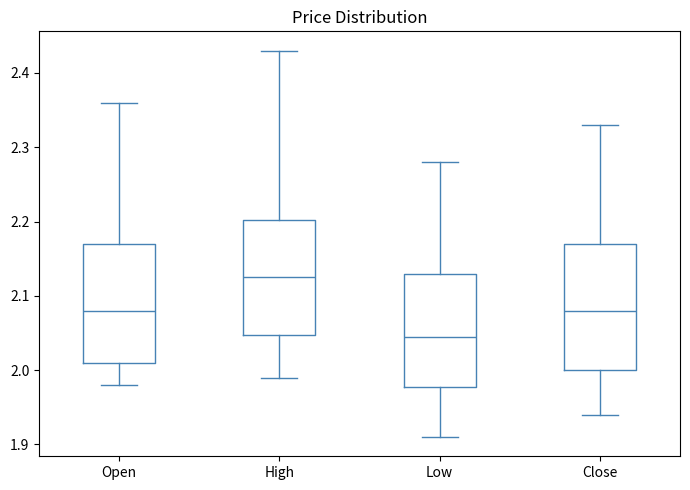

Reading left to right, transcribe this box plot: for each box, give where its median line is, the range the box spans, and where its two whiskers end, as read against the y-axis. The values are not printed on the chart, so give them approximately, as read against the axis.

Open: median 2.08, box 2.01 to 2.17, whiskers 1.98 to 2.36
High: median 2.13, box 2.05 to 2.20, whiskers 1.99 to 2.43
Low: median 2.05, box 1.98 to 2.13, whiskers 1.91 to 2.28
Close: median 2.08, box 2.00 to 2.17, whiskers 1.94 to 2.33